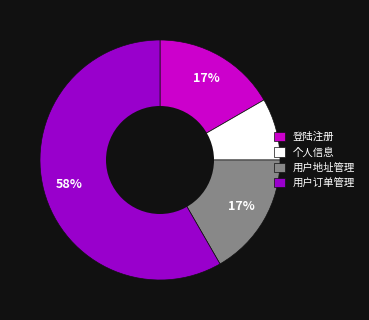

To the nearest percent, what percentage of the pie is 个人信息?

8%